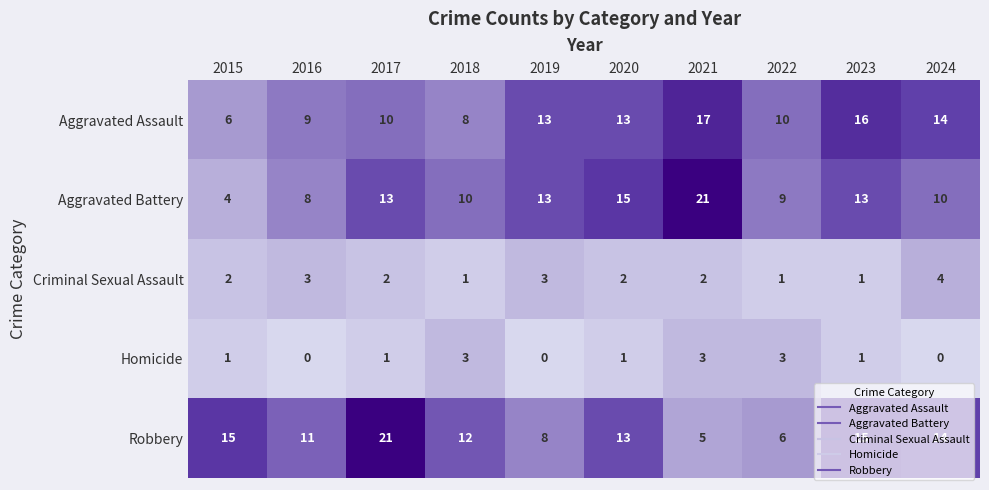

Where is Robbery nearest to the value 13?

2020